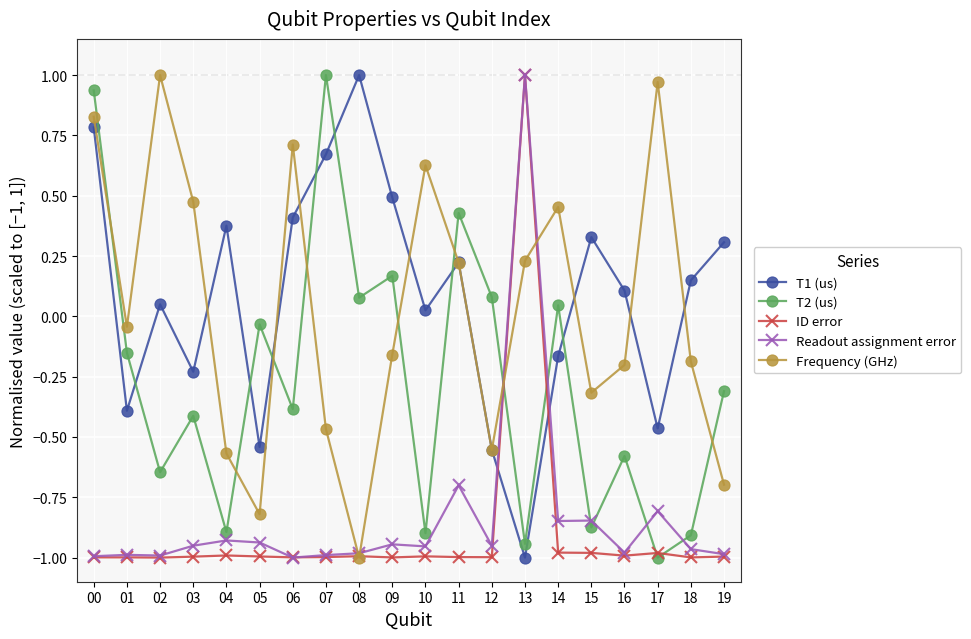

Is this an area chart (filled region under the line)?

No